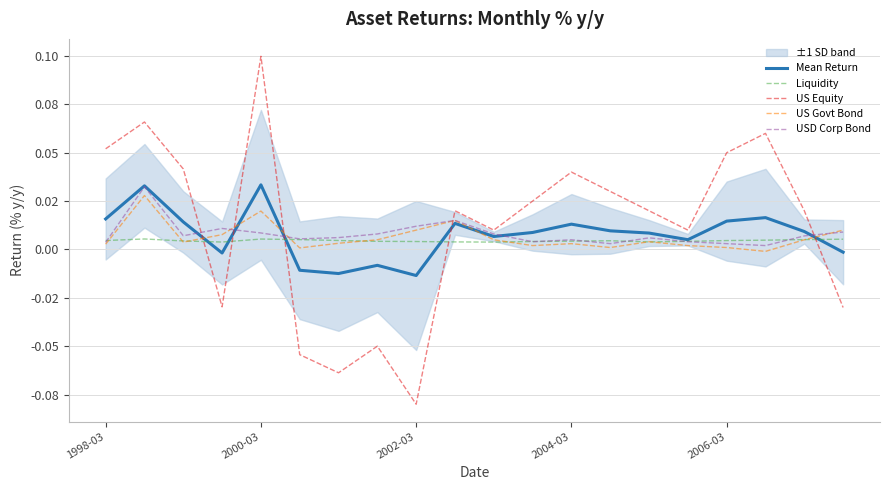

Which series has the largest range (max minus min)?

US Equity